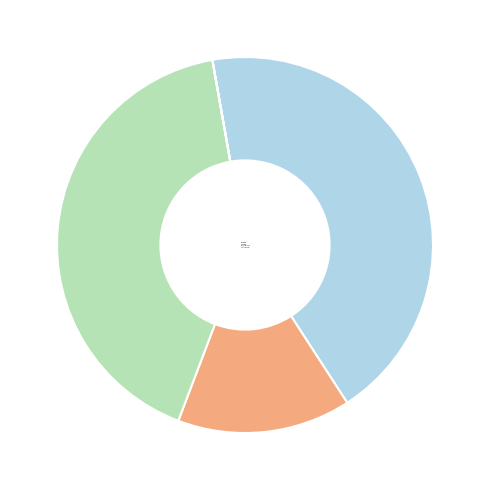

To the nearest percent, what is the combined percentage of Min Highl Max and Maximum?

85%